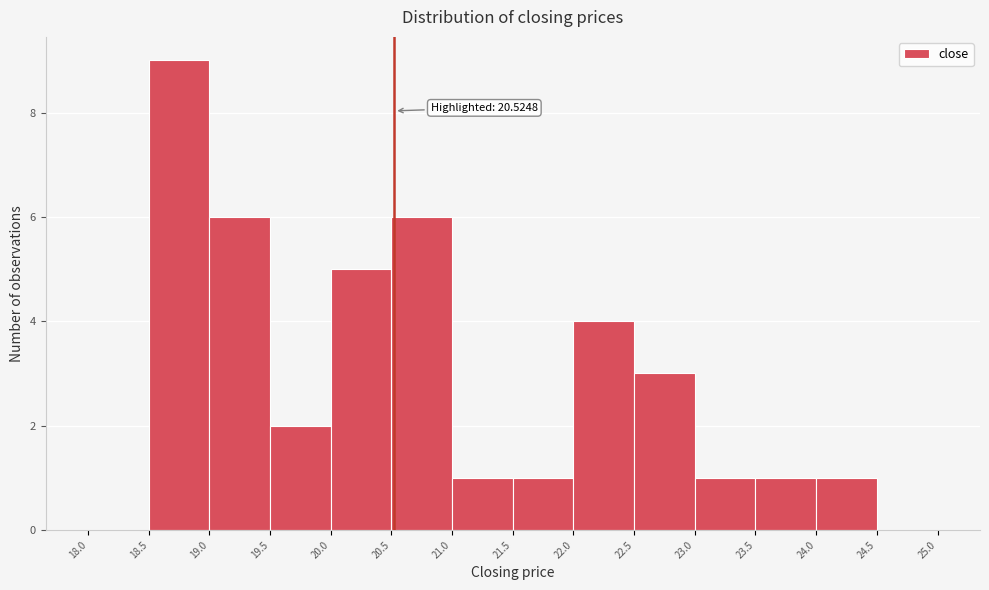

Over which range of the x-axis is the bar tallest?

18.5 to 19.0